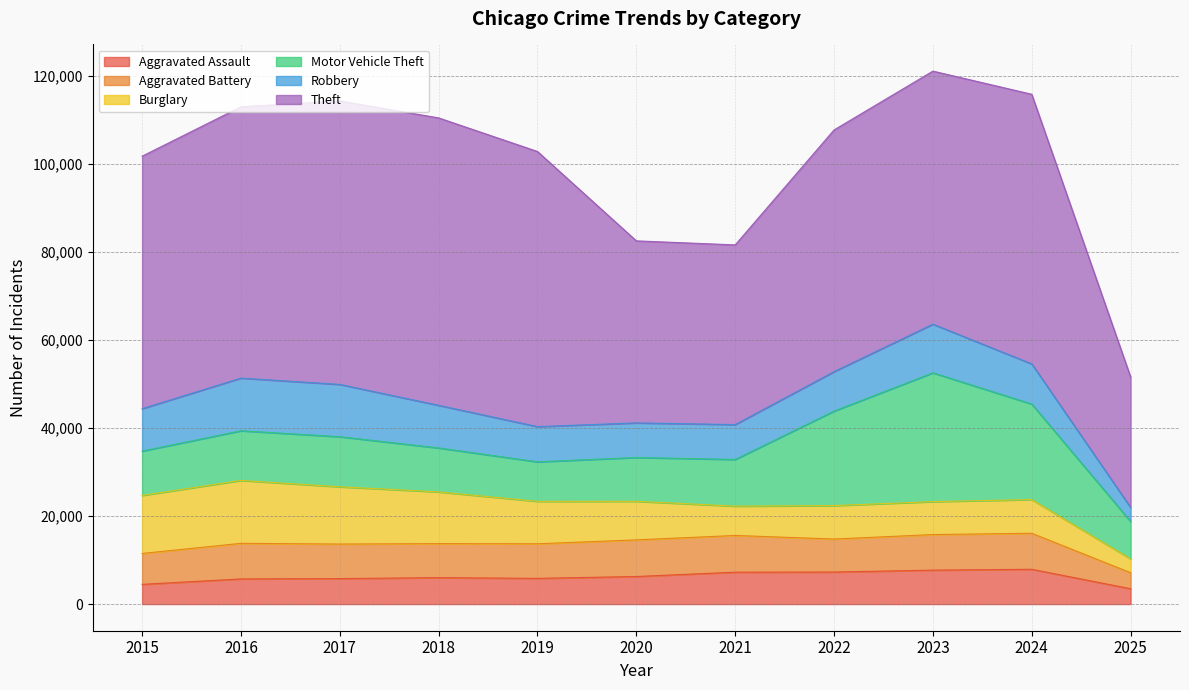

What is the difference between the Aggravated Battery values at 2018 and 2019?

124